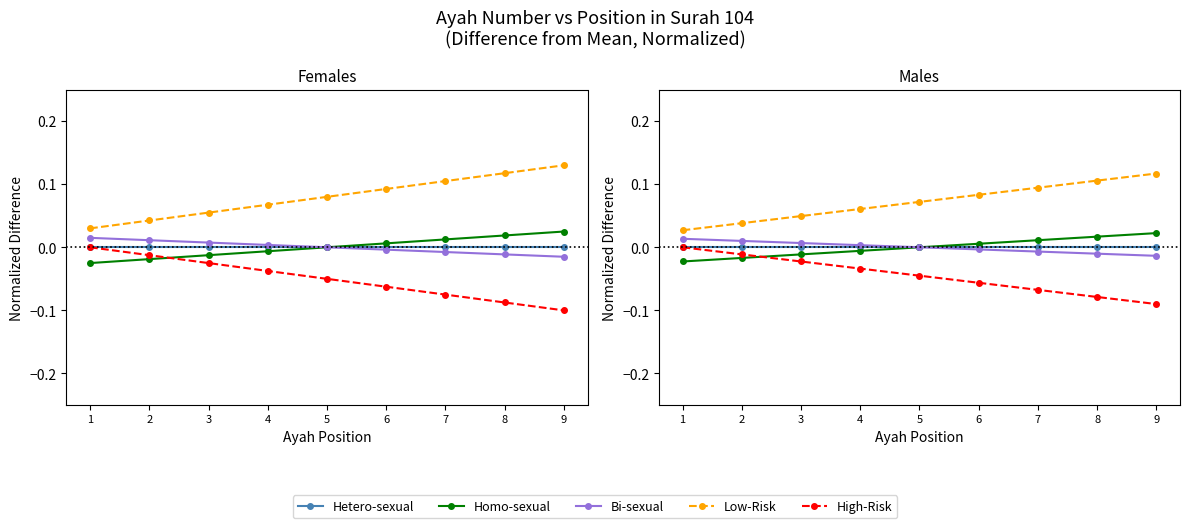

At which label does Bi-sexual reach its minimum?

9